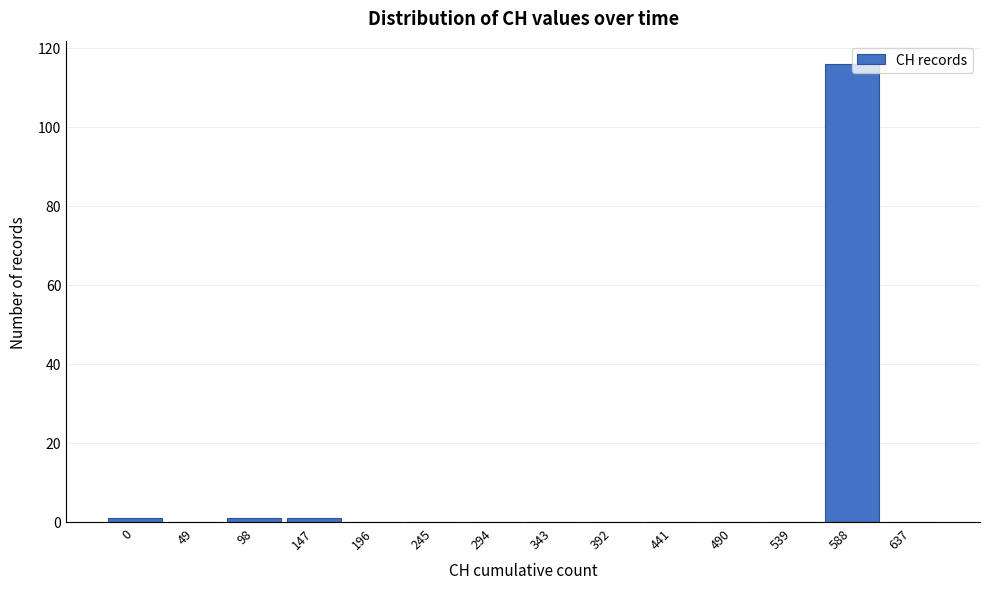

Reading right to left, list all the values displayed in this chart.

637=0	588=116	539=0	490=0	441=0	392=0	343=0	294=0	245=0	196=0	147=1	98=1	49=0	0=1